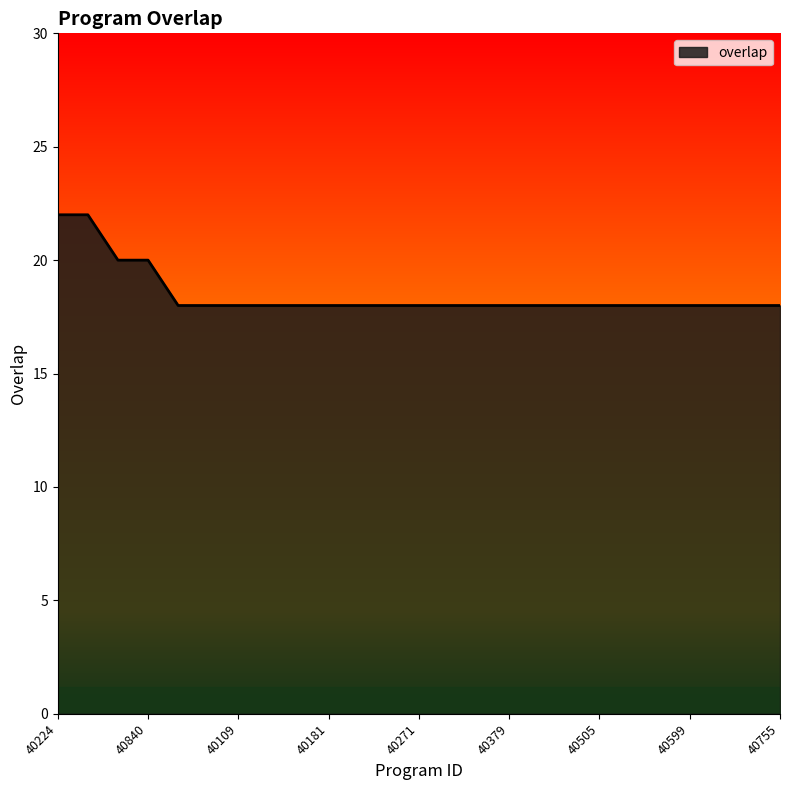

Reading left to right, transcribe all the data shown in this chart.

22	22	20	20	18	18	18	18	18	18	18	18	18	18	18	18	18	18	18	18	18	18	18	18	18